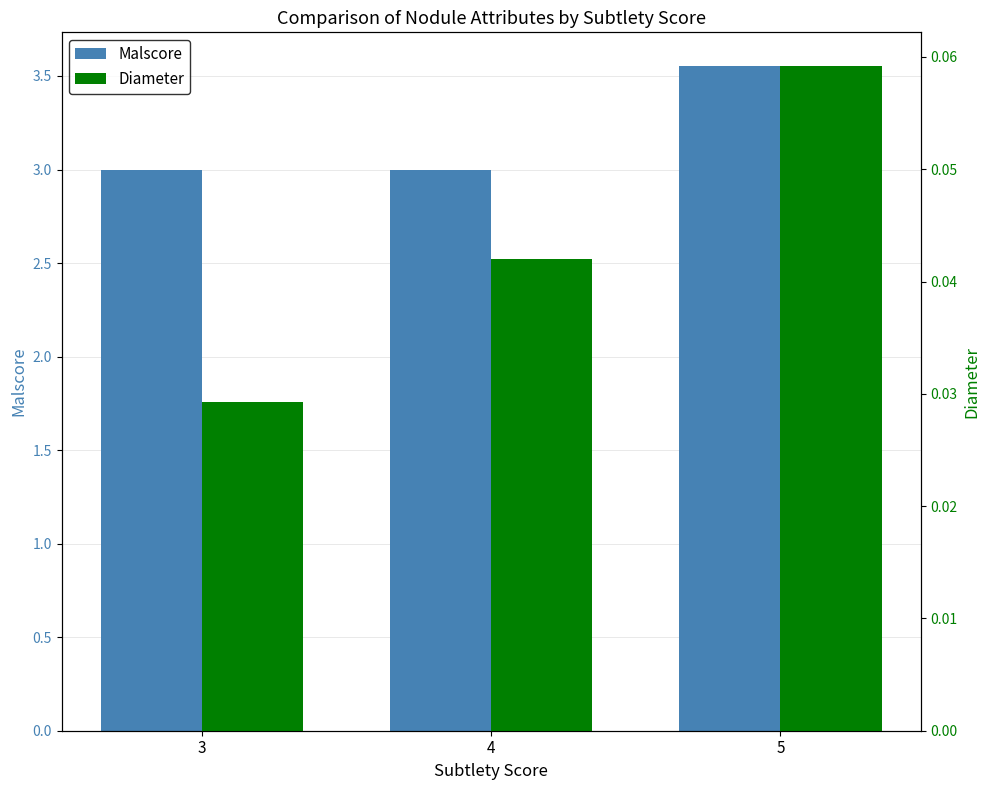

List the series in order of their peak value, highest first.

Malscore, Diameter